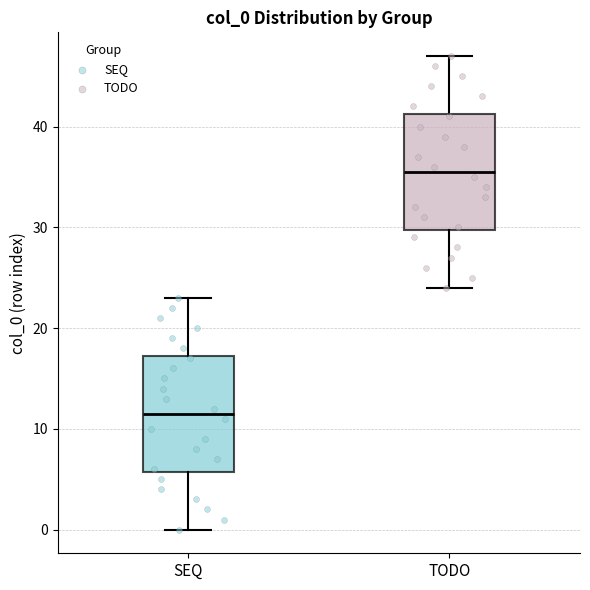

Reading left to right, transcribe this box plot: for each box, give where its median line is, the range the box spans, and where its two whiskers end, as read against the y-axis. The values are not printed on the chart, so give them approximately, as read against the axis.

SEQ: median 12, box 6 to 17, whiskers 0 to 23
TODO: median 36, box 30 to 41, whiskers 24 to 47